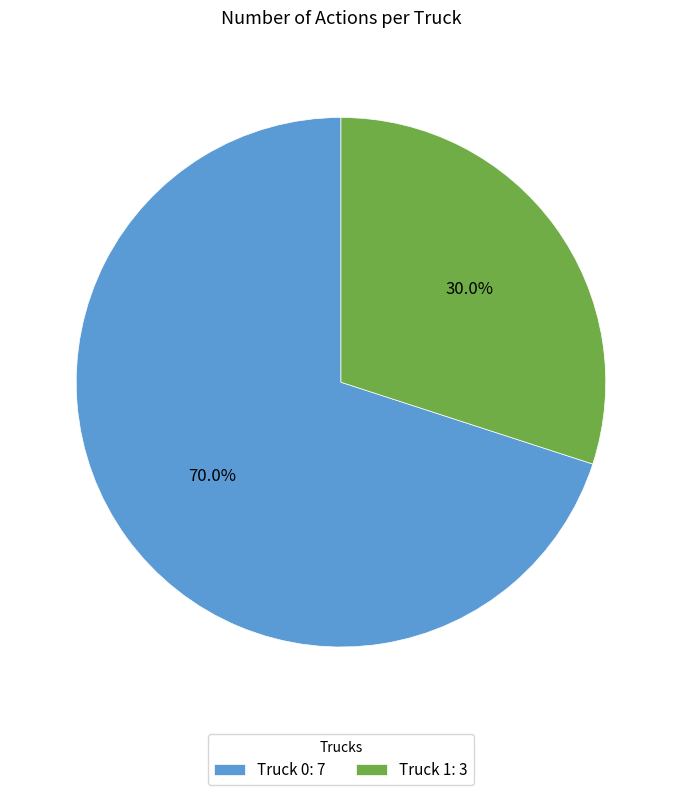

To the nearest percent, what percentage of the pie is Truck 0?

70%